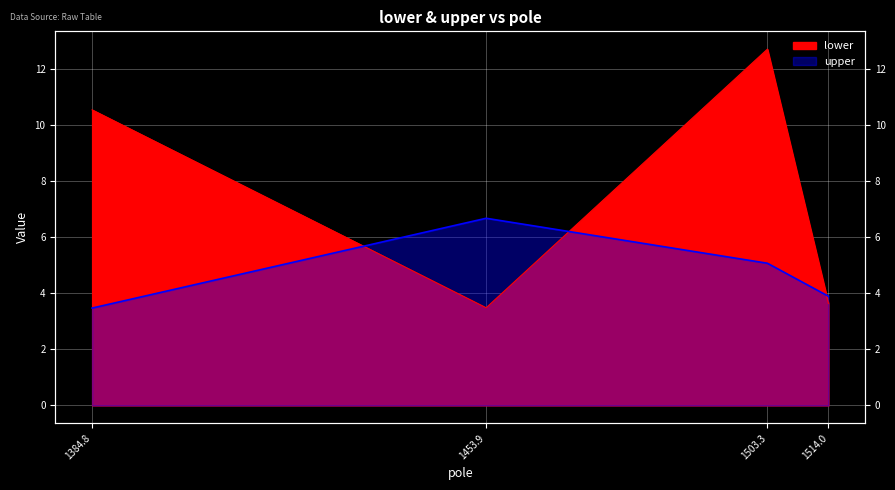

What is the maximum value shown in the chart?

12.7